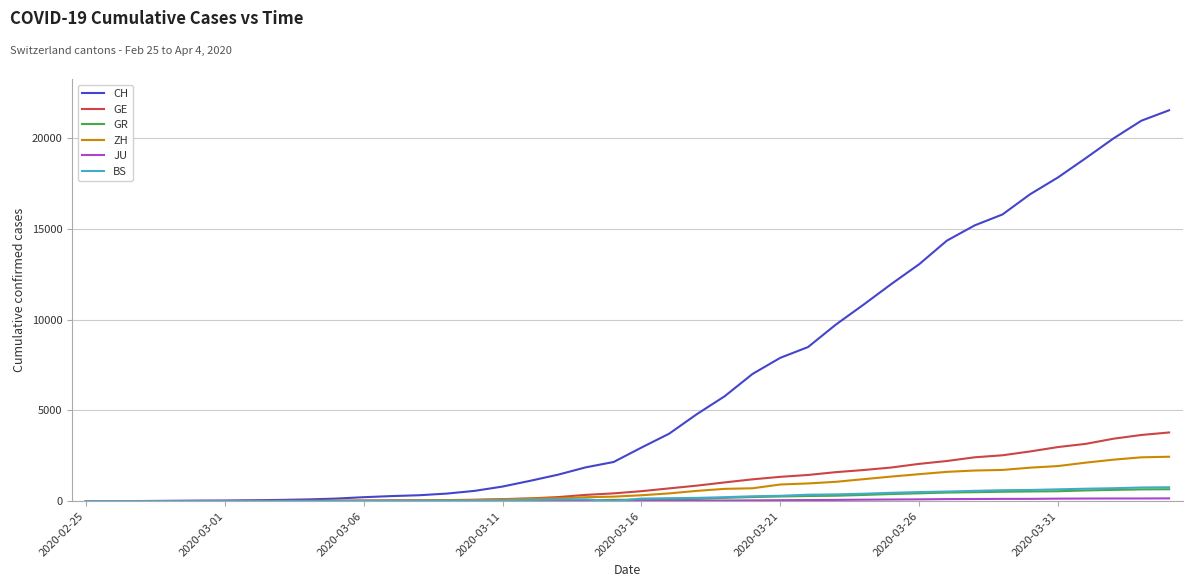

What is the difference between the maximum and minimum values in the ZH series?

2450